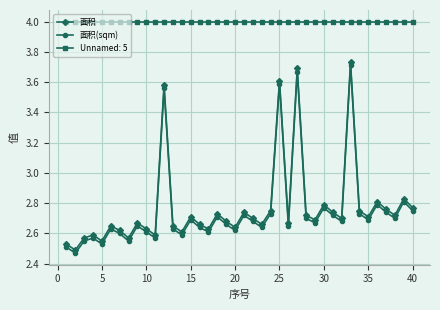

Count the number of categories in the chart.

40